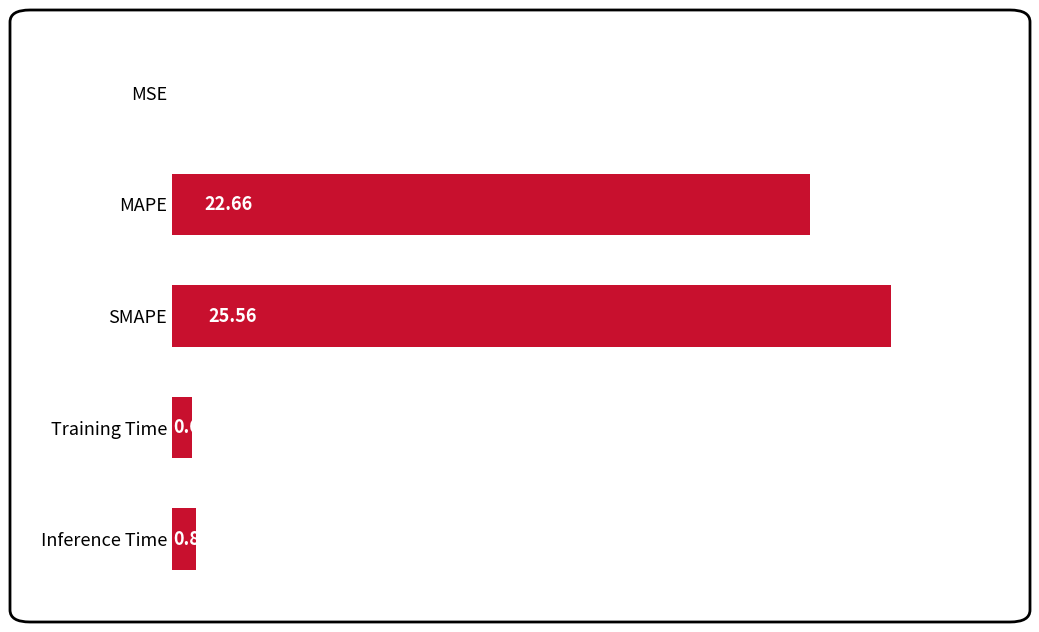

What is the change in value from MSE to SMAPE?

+25.5